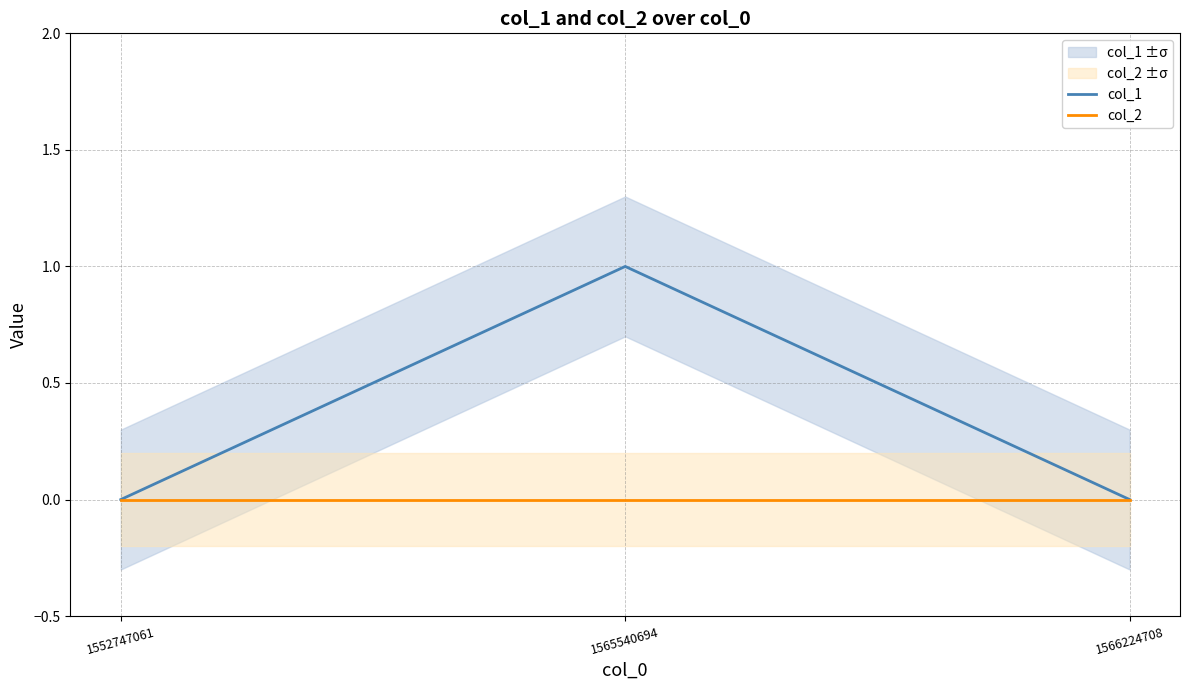

Reading left to right, extract all data points from this chart.

col_1: 1552747061=0	1565540694=1	1566224708=0
col_2: 1552747061=0	1565540694=0	1566224708=0